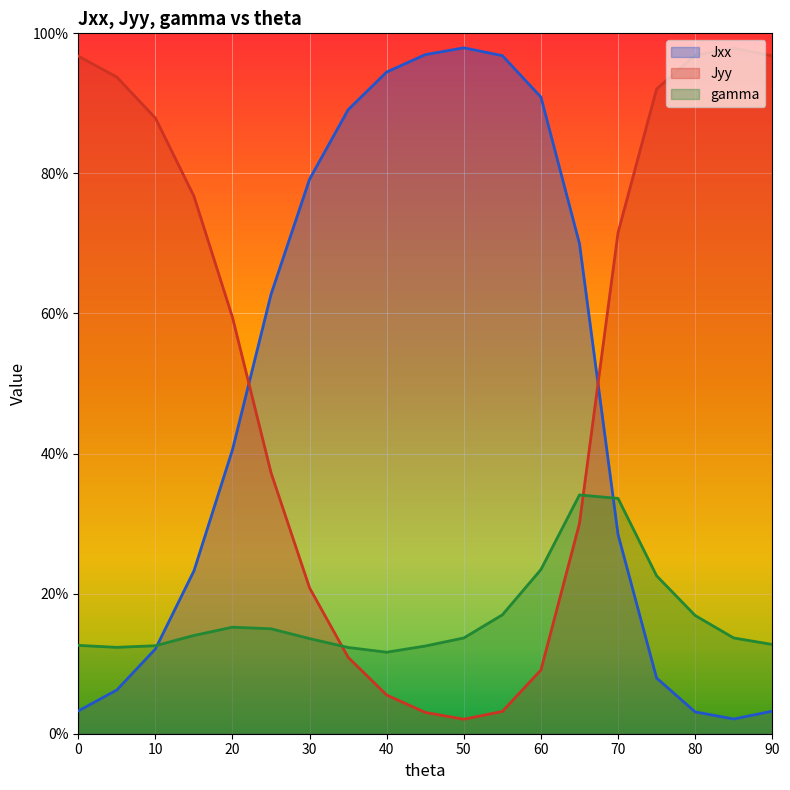

Which series has the largest total across all categories?

Jyy